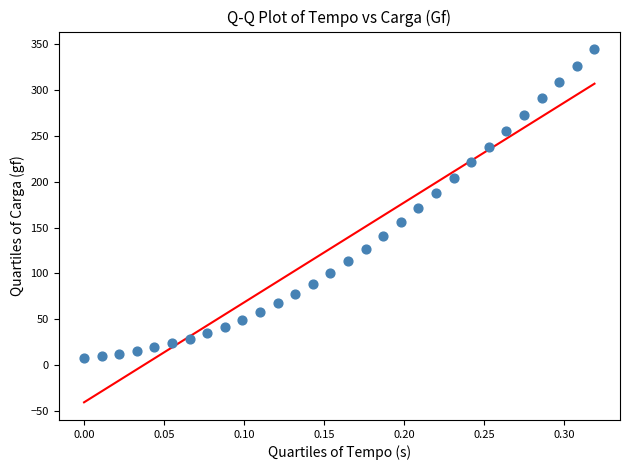

What is the range of X values (max minus min)?

0.3